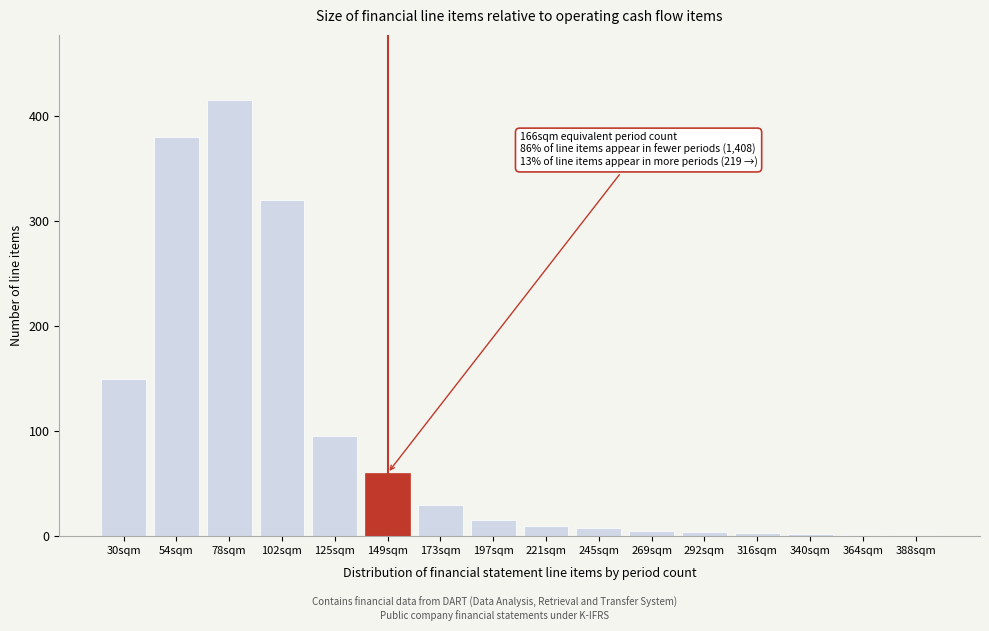

Which category has the highest value across all series?

78sqm